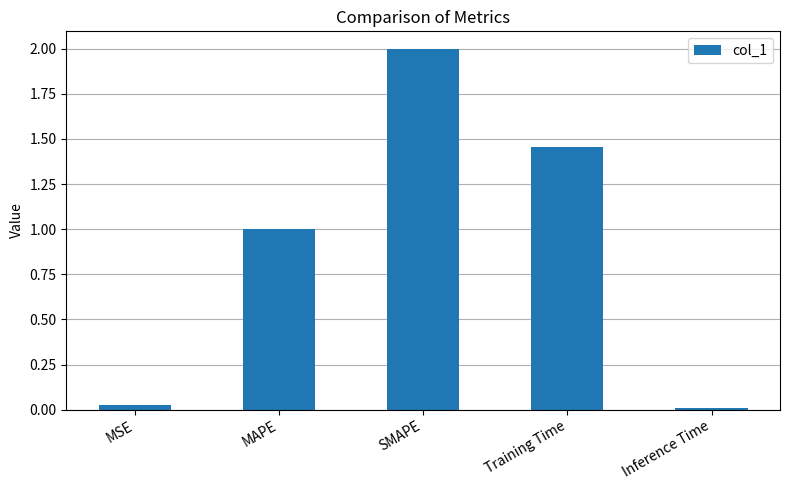

What is the label of the 3rd bar from the right?

SMAPE